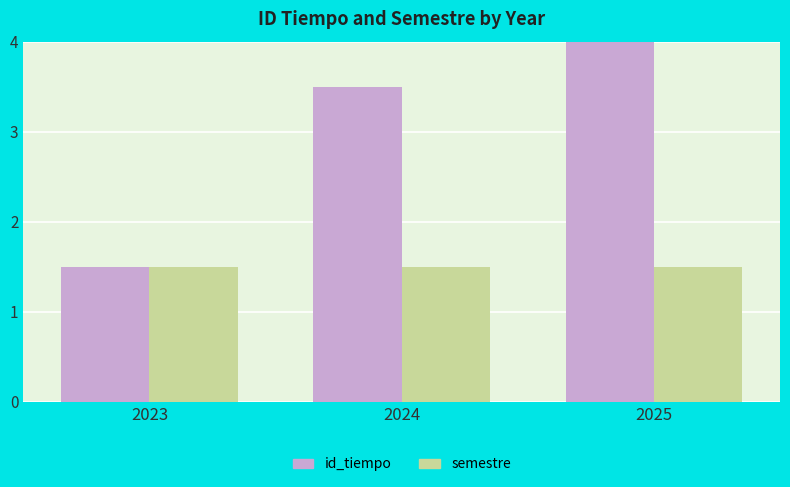

What is the value of the id_tiempo bar at the 3rd from the left?

5.5